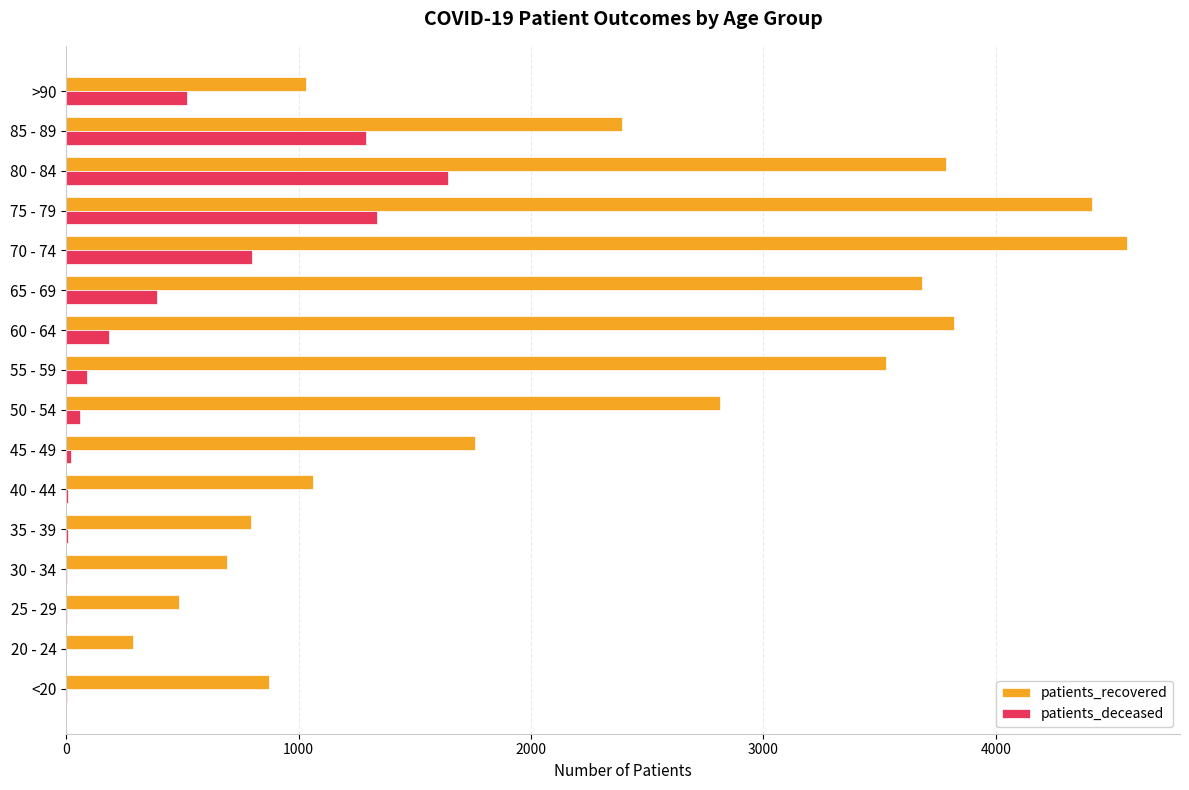

Is the value of patients_recovered at 50 - 54 greater than the value of patients_deceased at 65 - 69?

Yes